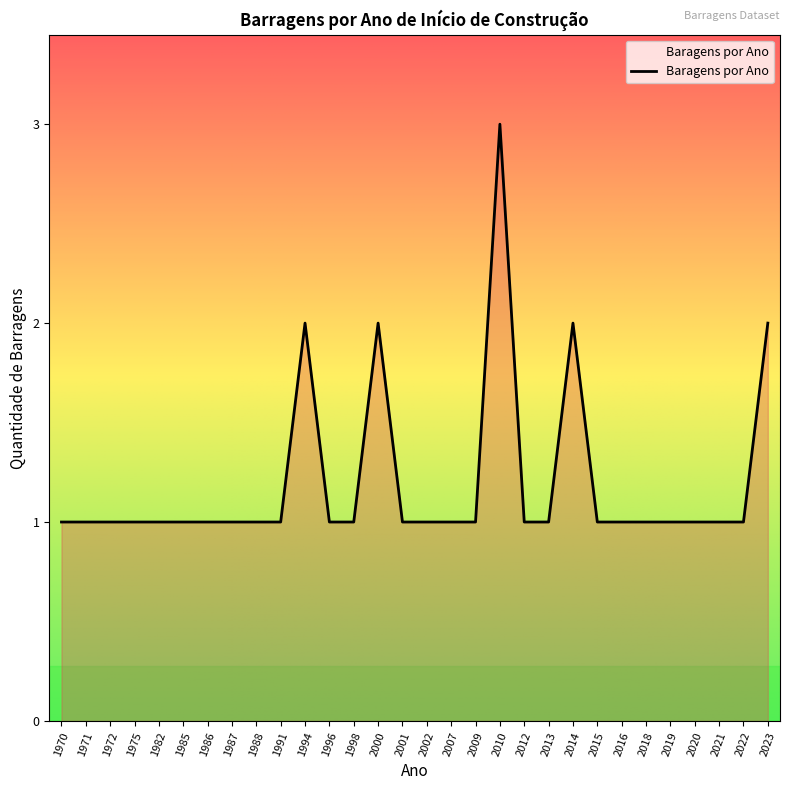

Which category has the highest value across all series?

2010